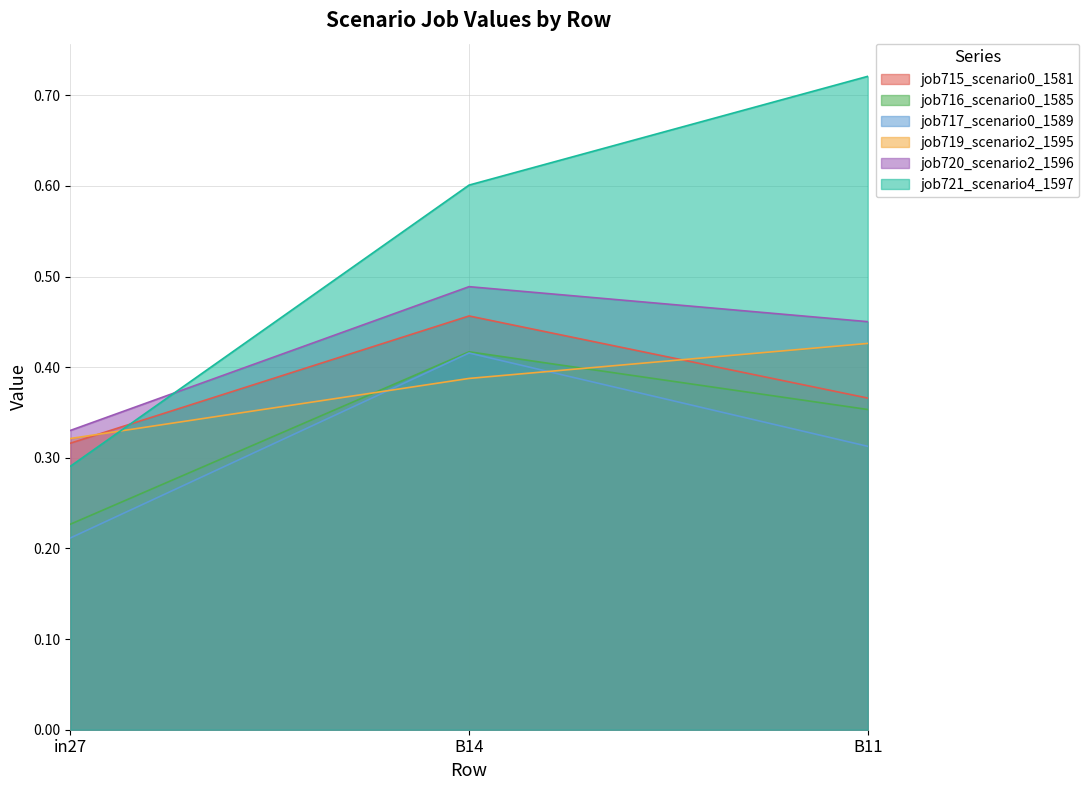

Which series has the largest total across all categories?

job721_scenario4_1597